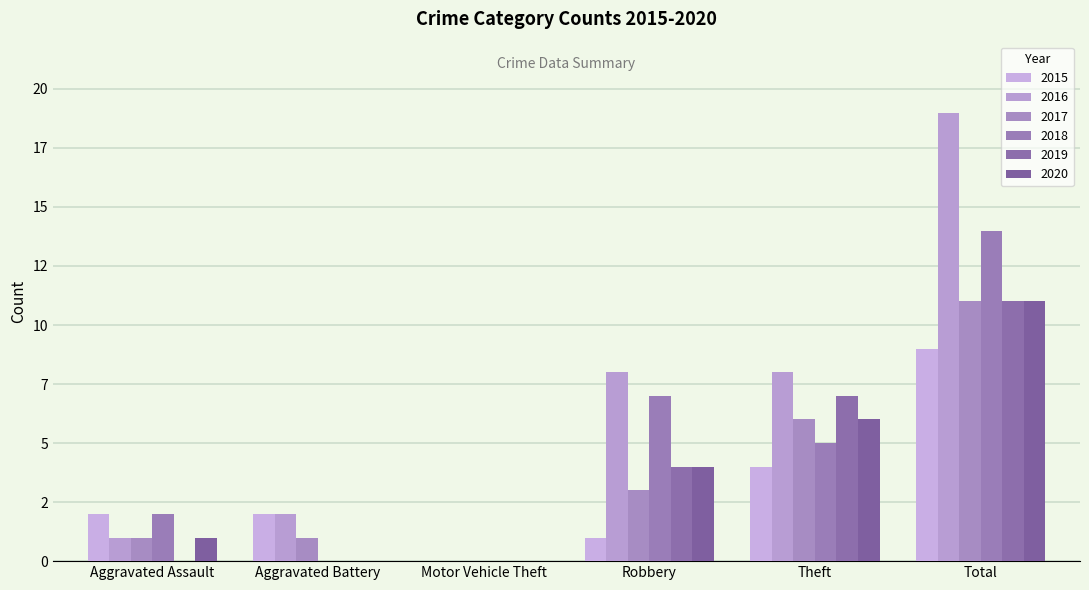

Are the bars grouped side by side (vs. stacked)?

Yes